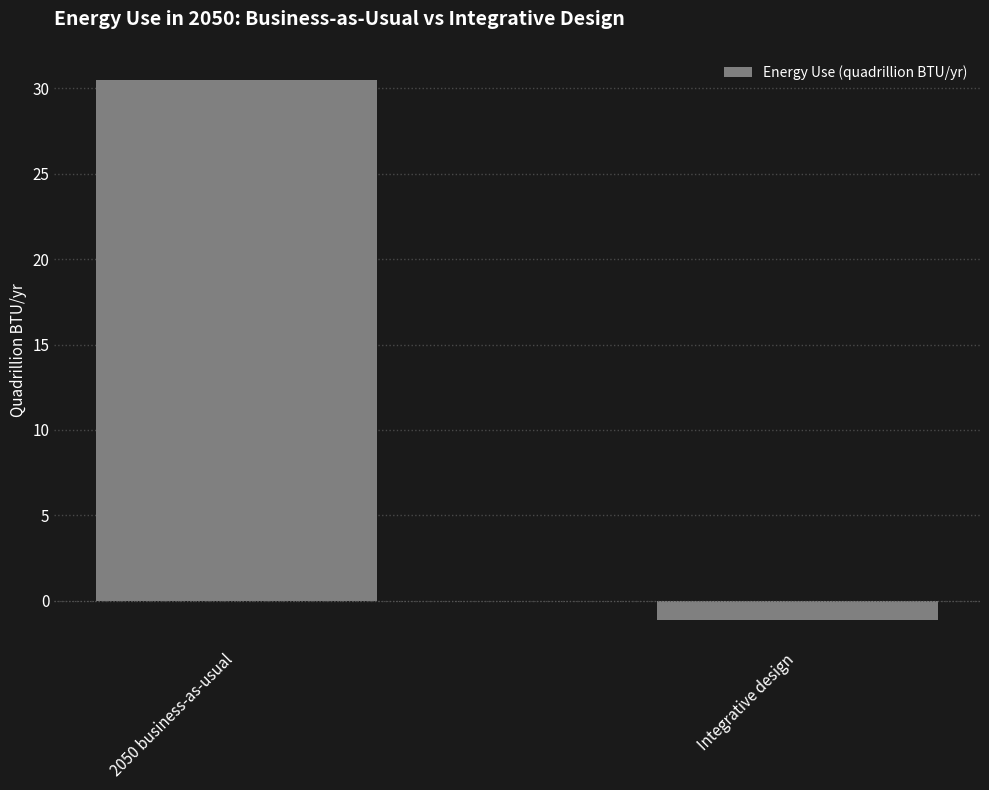

Which label corresponds to the largest value in the chart?

2050 business-as-usual